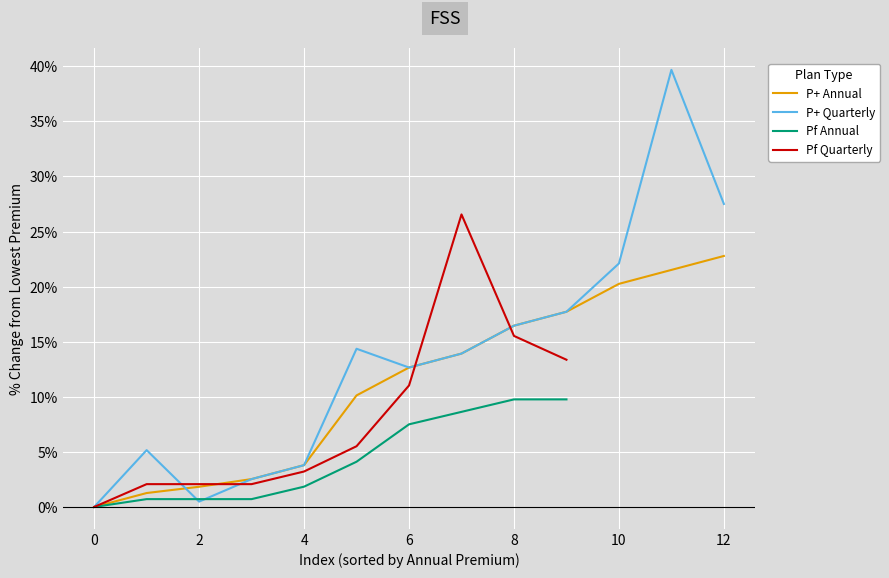

What is the value of the 13th point from the left?

22.8